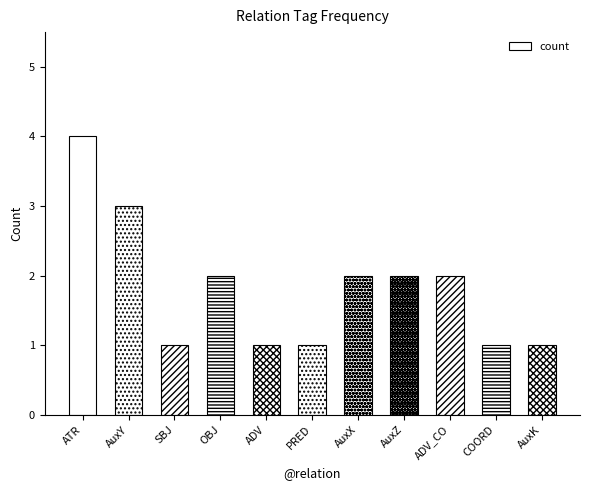

True or false: the data shows 2 at AuxZ.

True